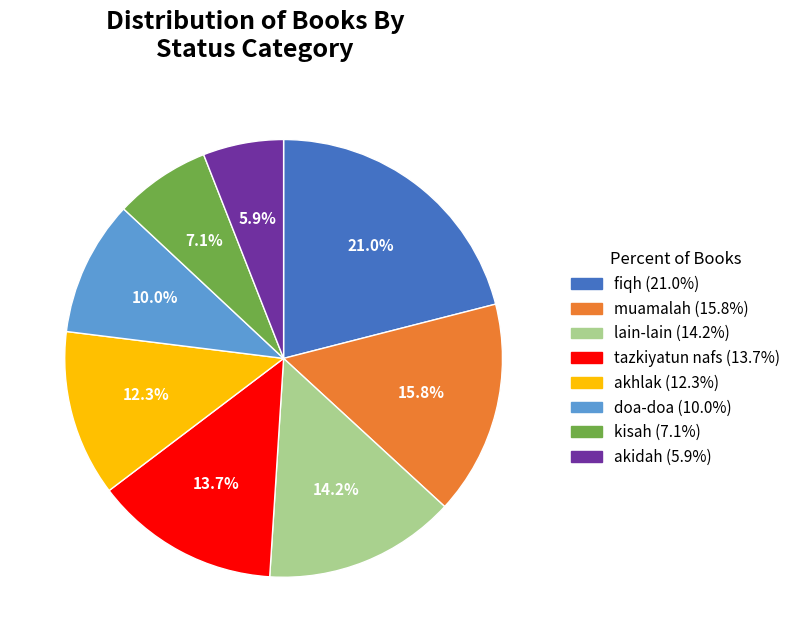

To the nearest percent, what is the average slice percentage?

12%